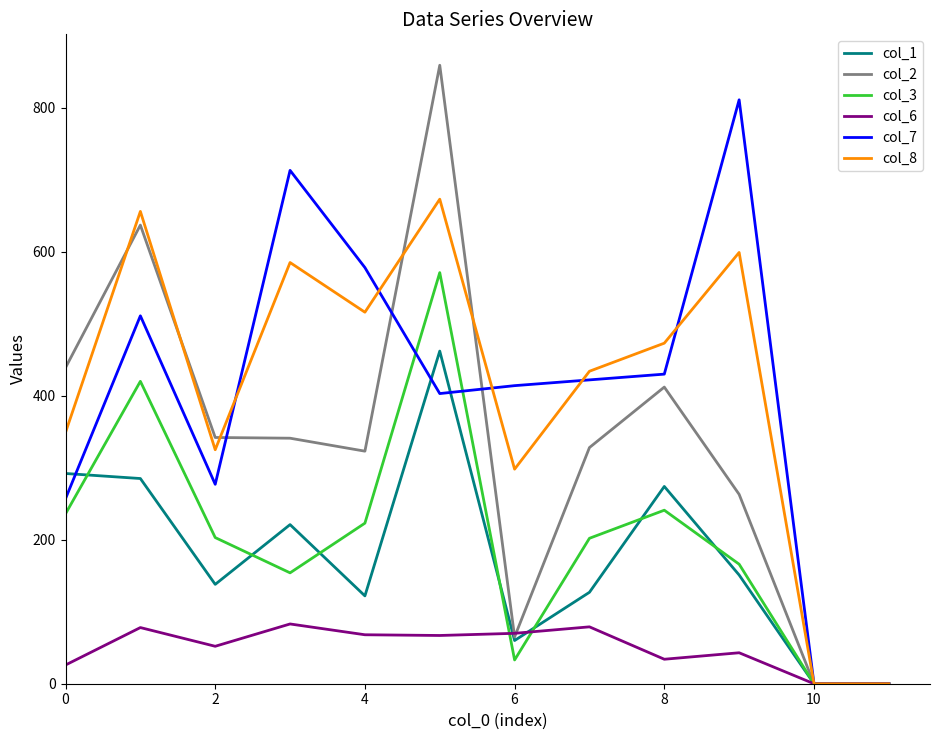

Which series has the widest spread of values?

col_2